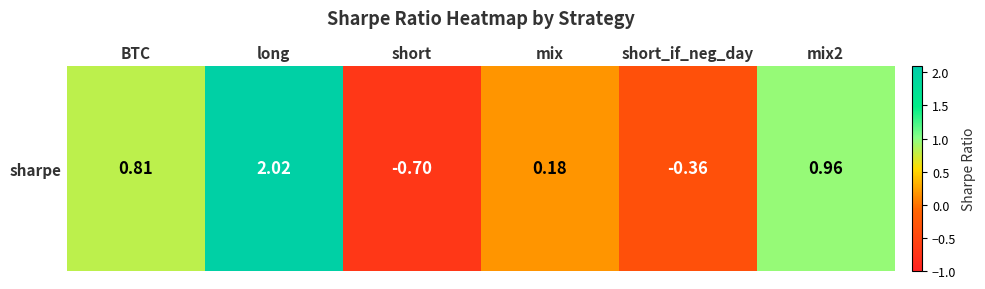

Rank the categories by value from highest to lowest.

long, mix2, BTC, mix, short_if_neg_day, short